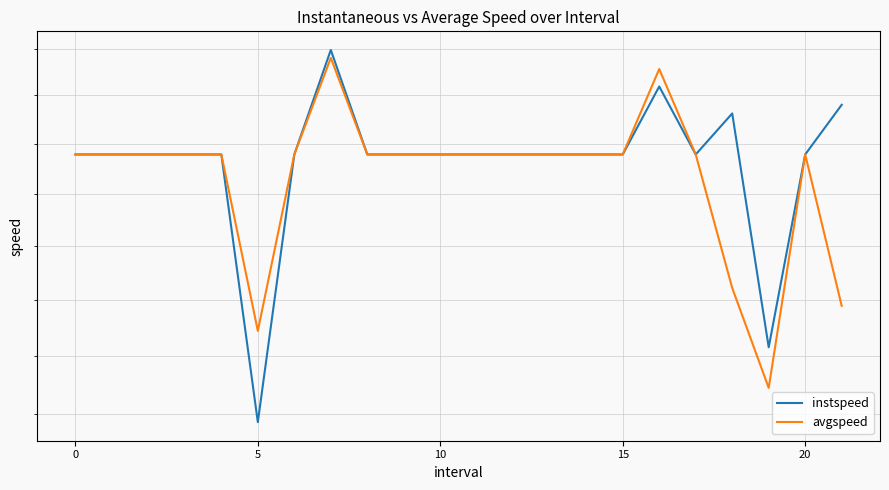

At which label is avgspeed closest to 13?

18